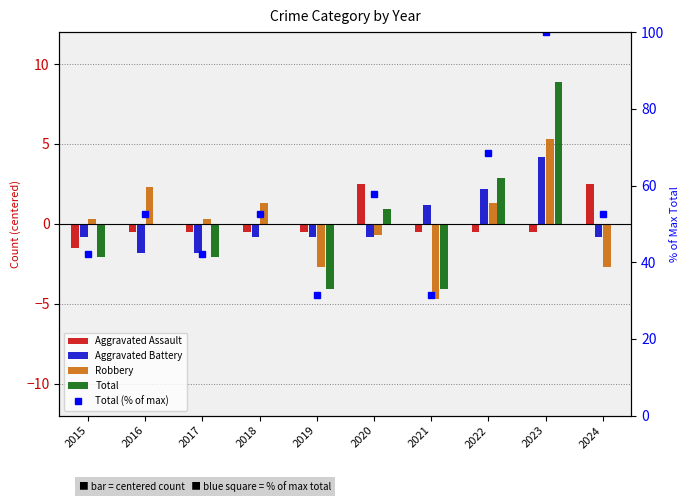

The Robbery series shows -0.7 at 2020. True or false?

True